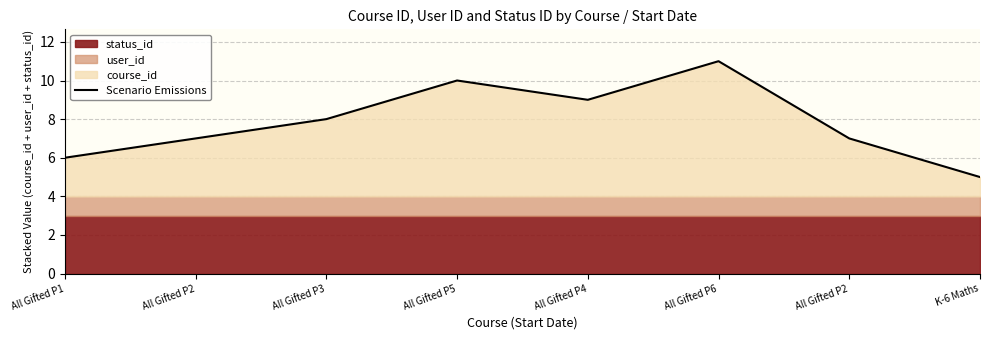

True or false: the data shows 5 at K-6 Maths.

True